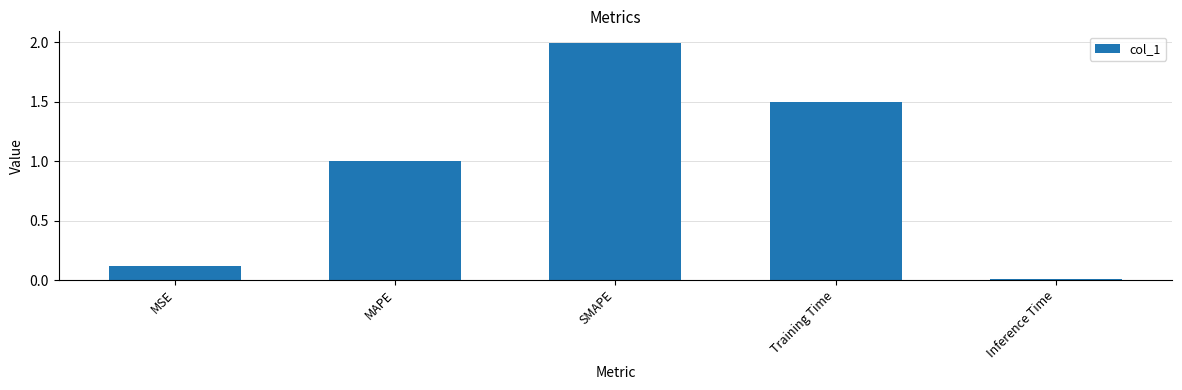

Which has a higher value, Inference Time or SMAPE?

SMAPE